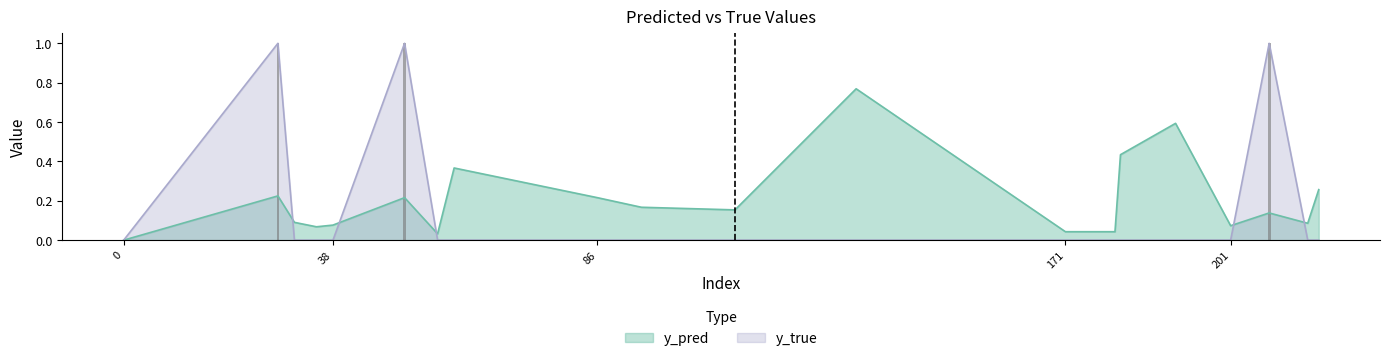

Reading left to right, transcribe all the data shown in this chart.

y_pred: 0.0	0.2	0.1	0.1	0.1	0.2	0.0	0.4	0.2	0.2	0.2	0.8	0.0	0.0	0.4	0.6	0.1	0.1	0.1	0.3
y_true: 0.0	1.0	0.0	0.0	0.0	1.0	0.0	0.0	0.0	0.0	0.0	0.0	0.0	0.0	0.0	0.0	0.0	1.0	0.0	0.0